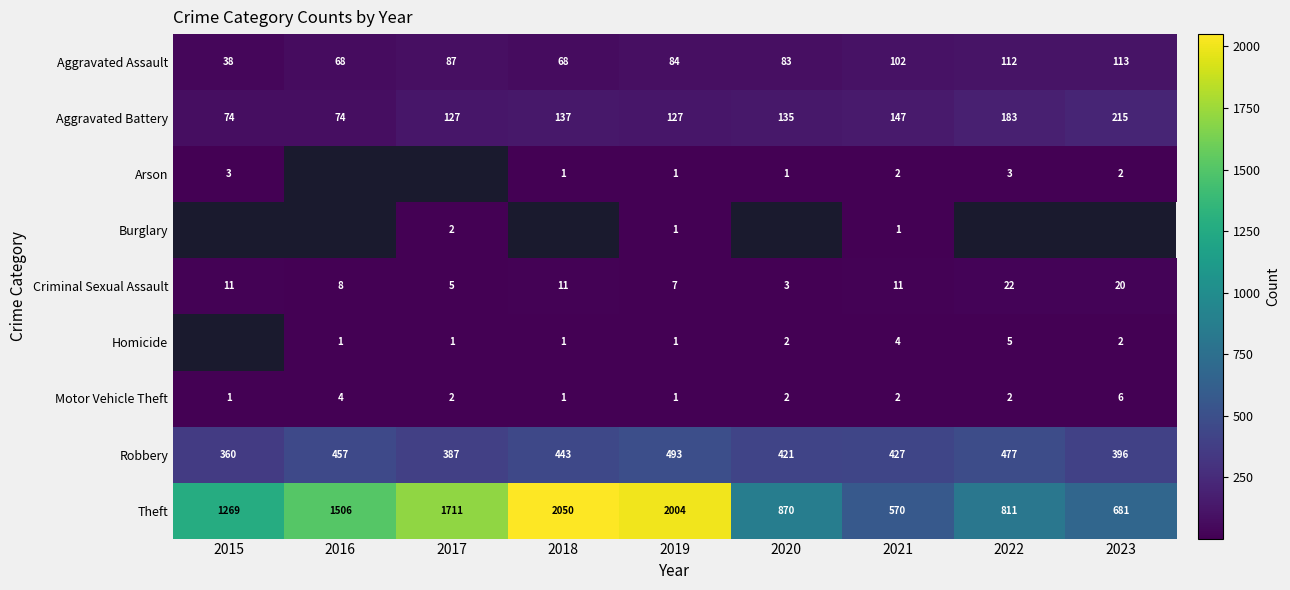

At which category is the sum across all series the highest?

2019